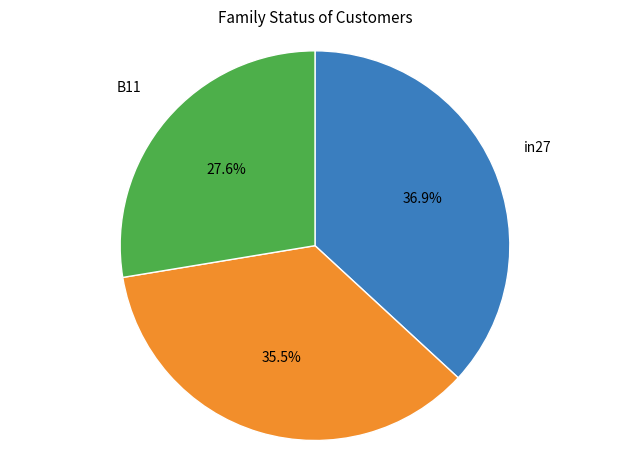

Which category has the smallest portion of the pie?

B11